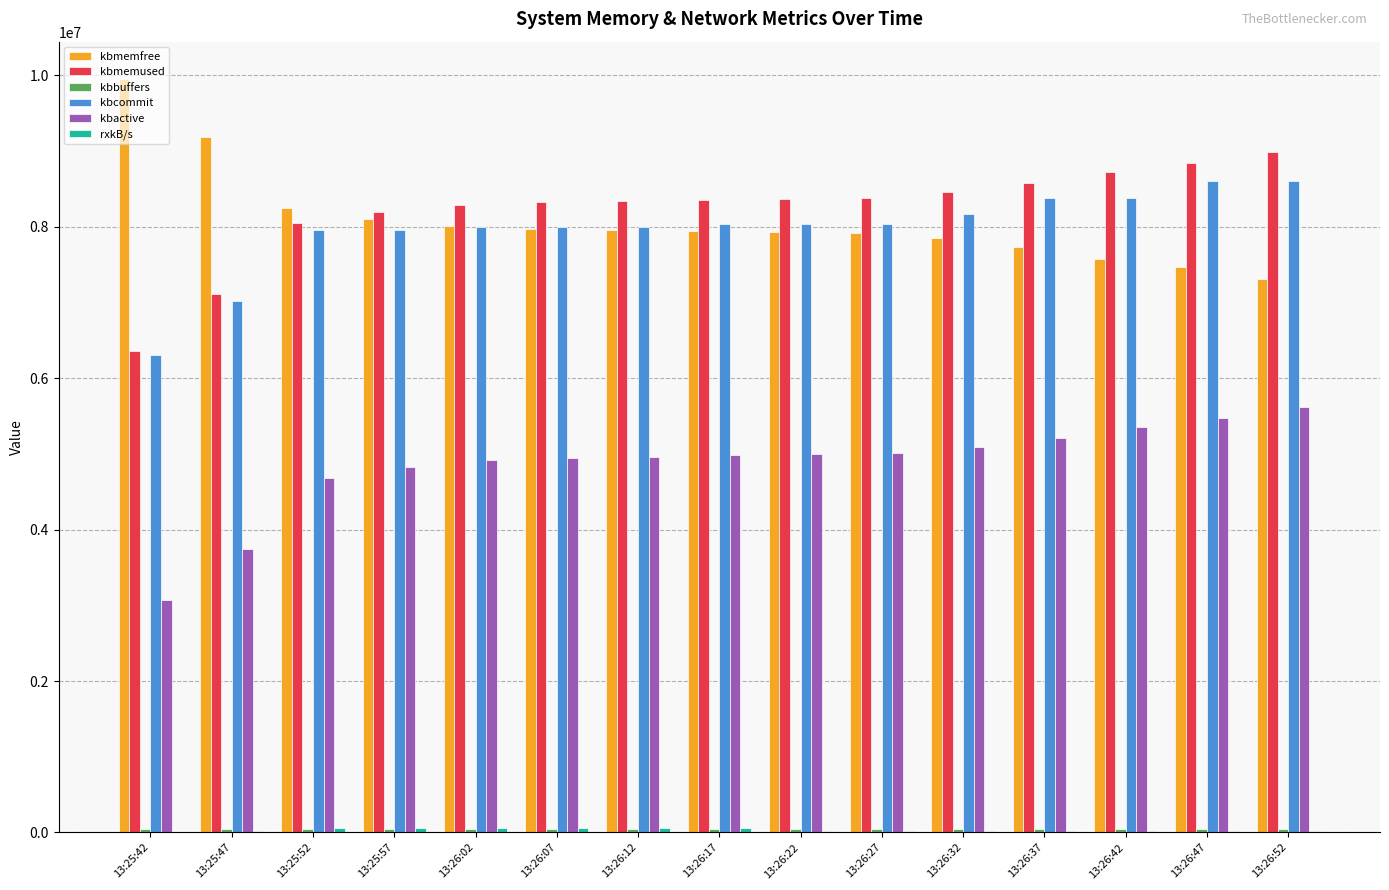

What is the sum of all kbactive values?

72892124.0